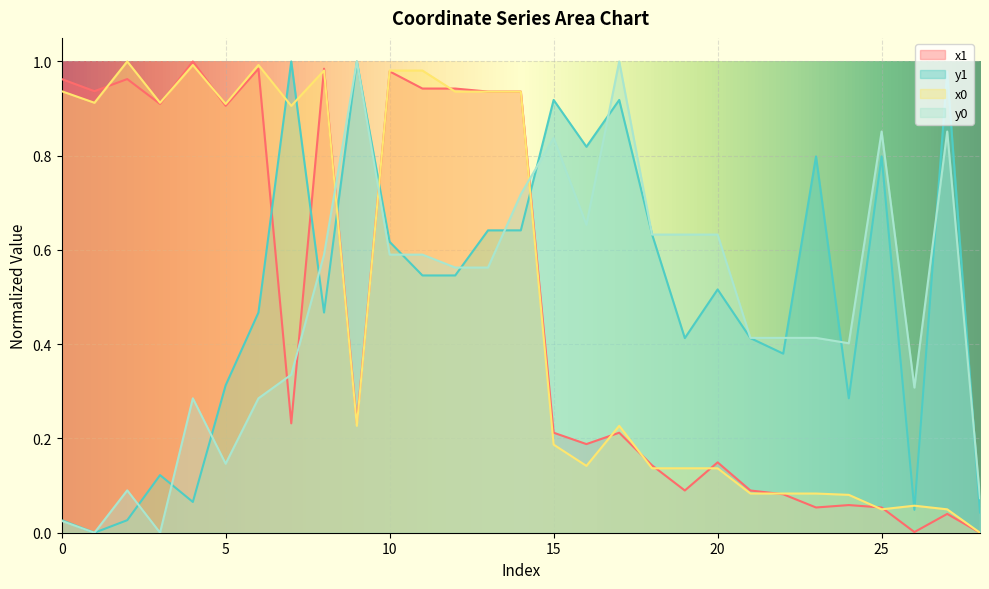

What is the value of the x1 point at the 23rd from the left?

0.1